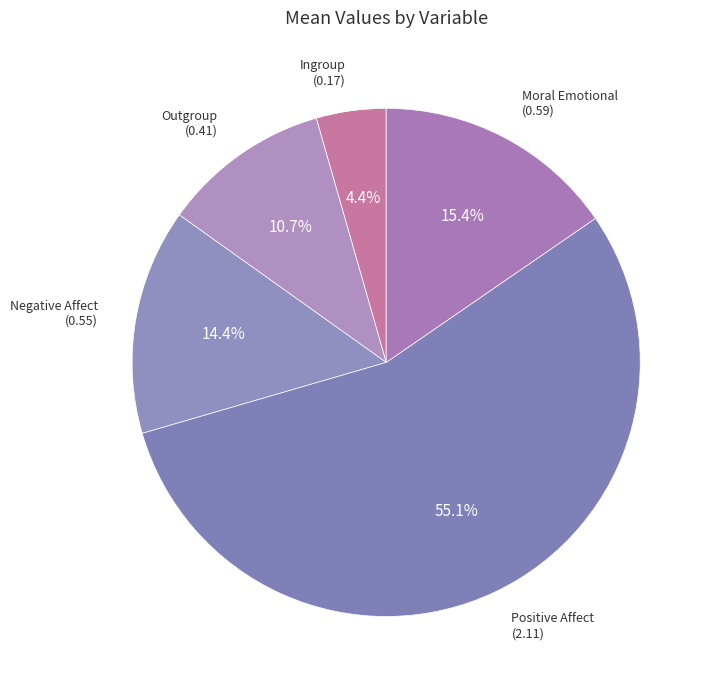

How much of the chart is everything except Outgroup?

89.3%